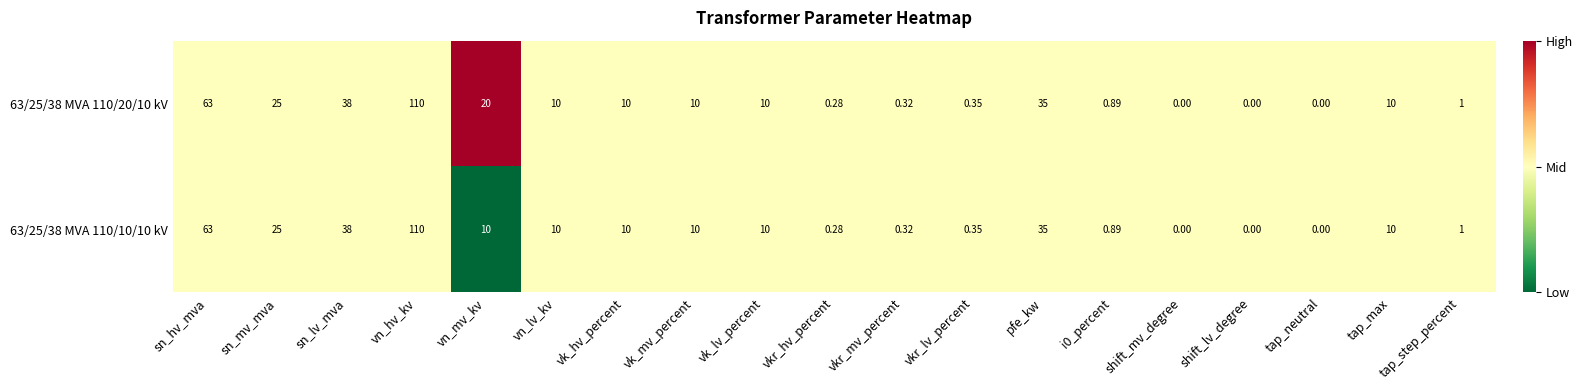

Is the value of 63/25/38 MVA 110/20/10 kV at vkr_mv_percent greater than the value of 63/25/38 MVA 110/10/10 kV at vk_hv_percent?

No